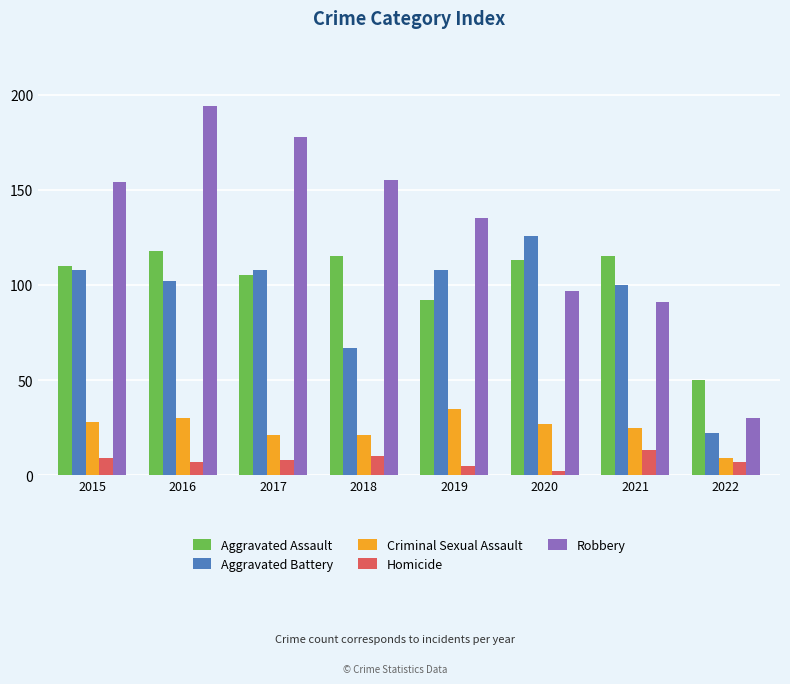

Is it true that Aggravated Battery equals 67 at 2018?

True